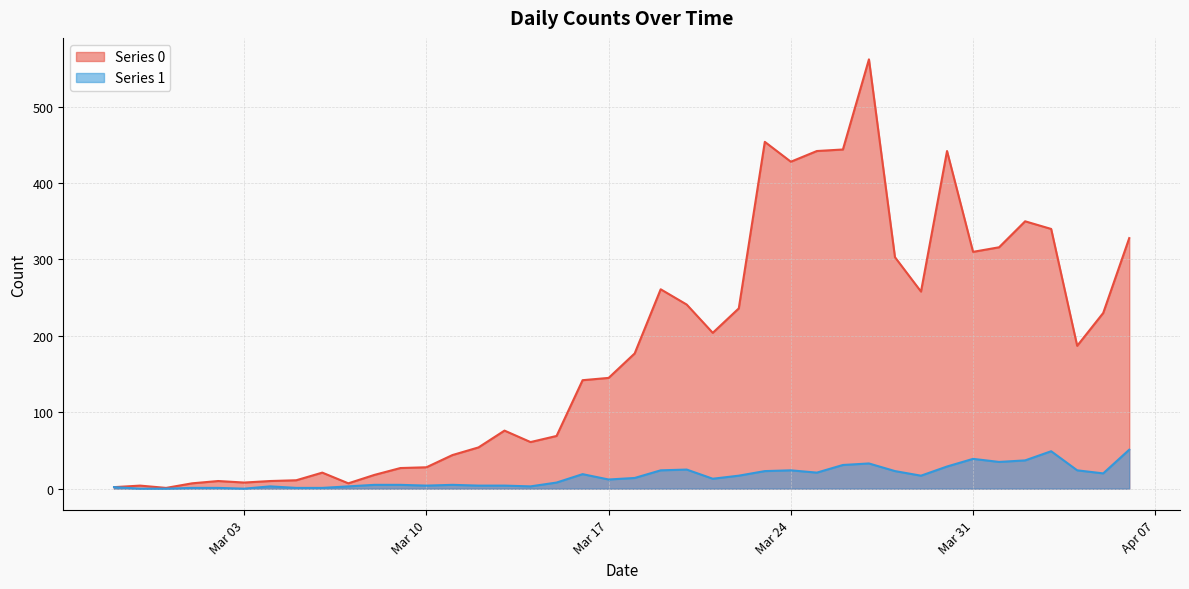

Rank the series by their average value, from lowest to highest.

Series 1, Series 0